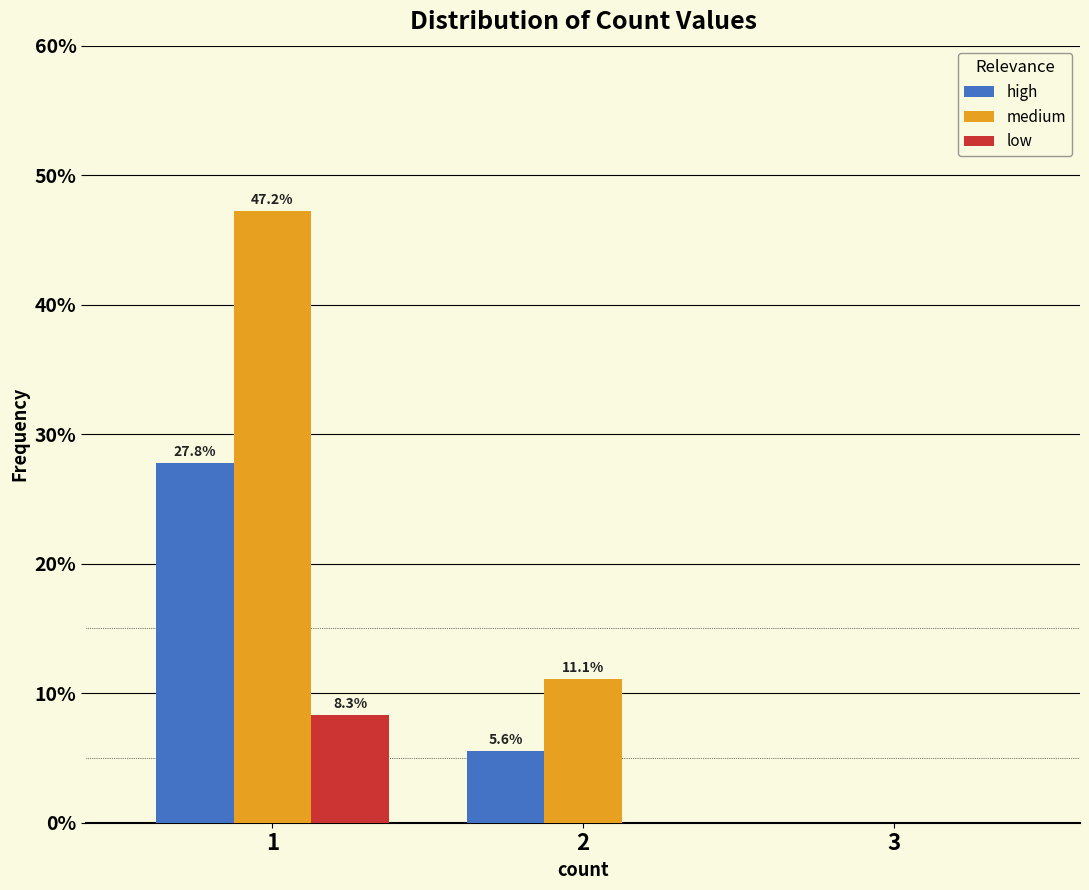

In the high series, which range on the x-axis has the tallest bar?

0.5 to 1.5